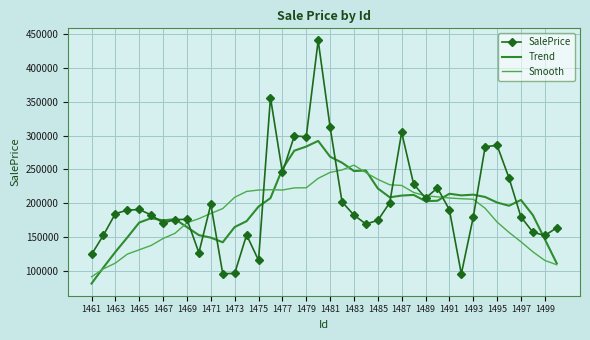

What is the minimum value for Trend?

81516.8